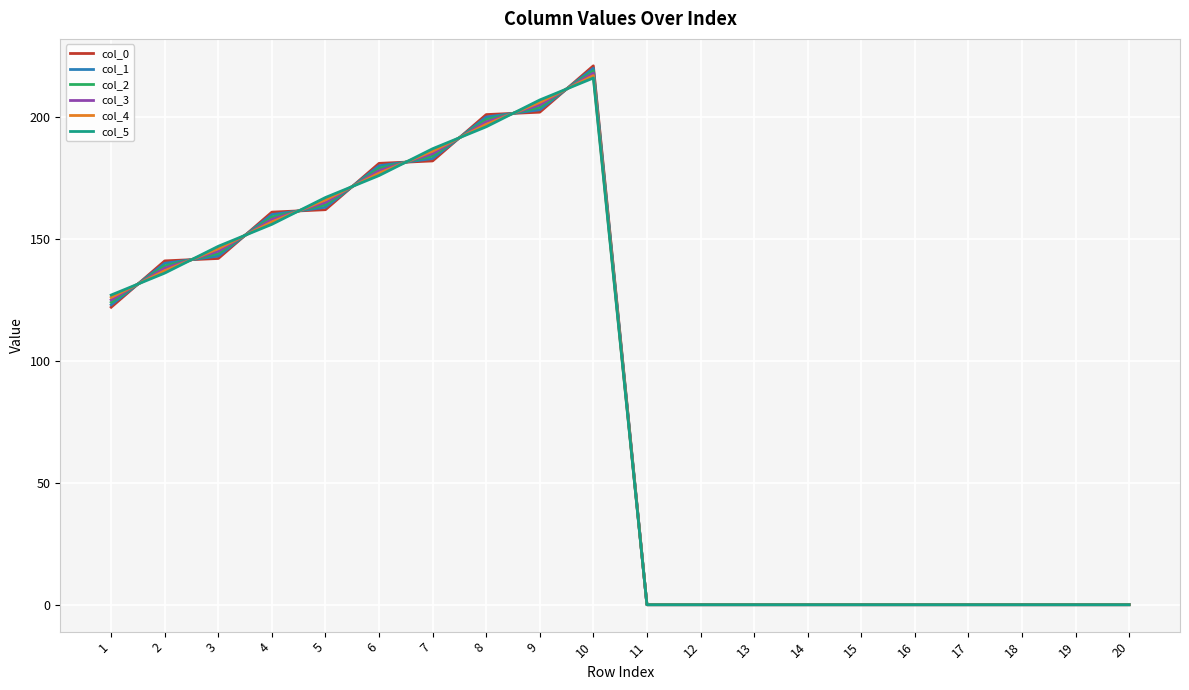

What is the difference between the highest and lowest values at 2?

5.0